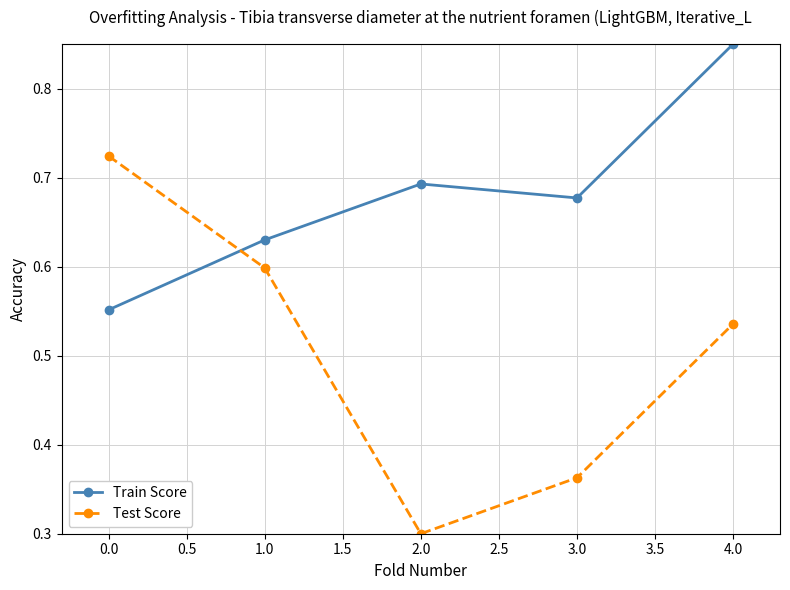

Which category has the highest value across all series?

4.0